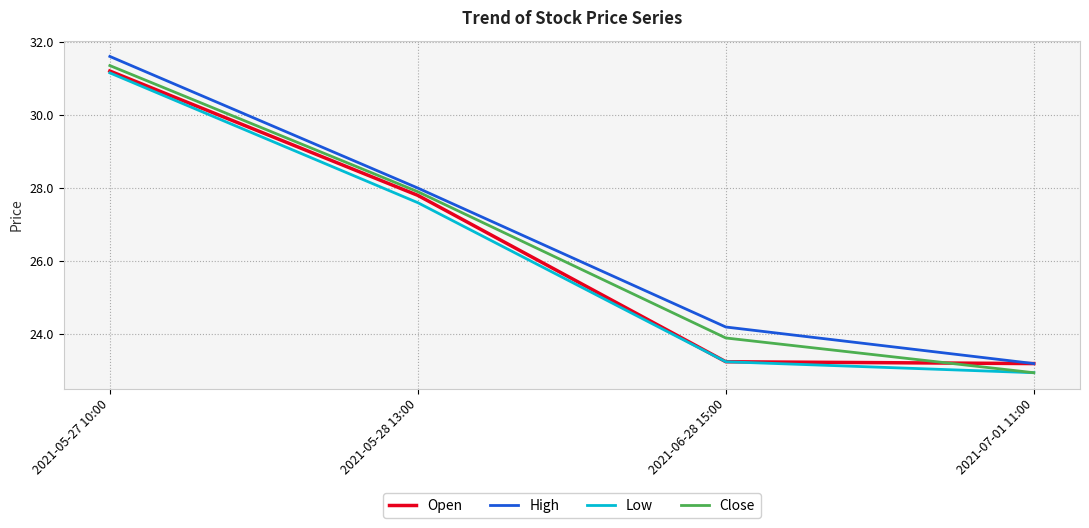

What are all the series names shown in the legend?

Open, High, Low, Close